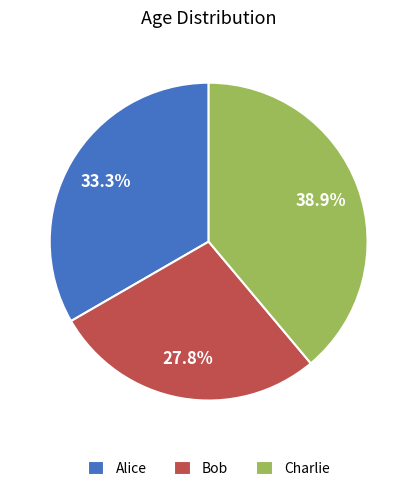

To the nearest percent, what is the difference between the Charlie and Alice slice percentages?

6%